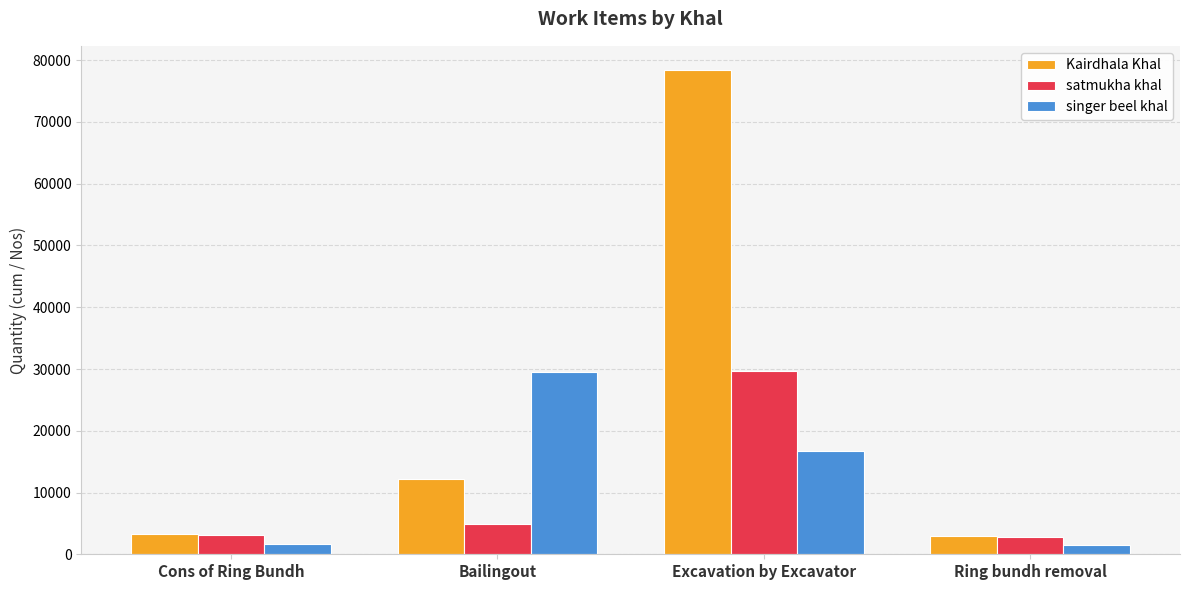

Which series has the largest range (max minus min)?

Kairdhala Khal